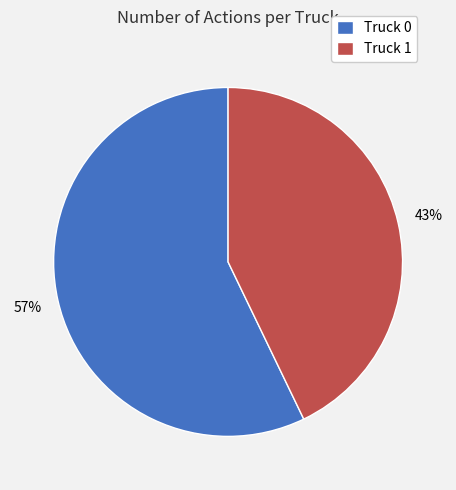

Is it true that Truck 0 is 57% of the pie?

True